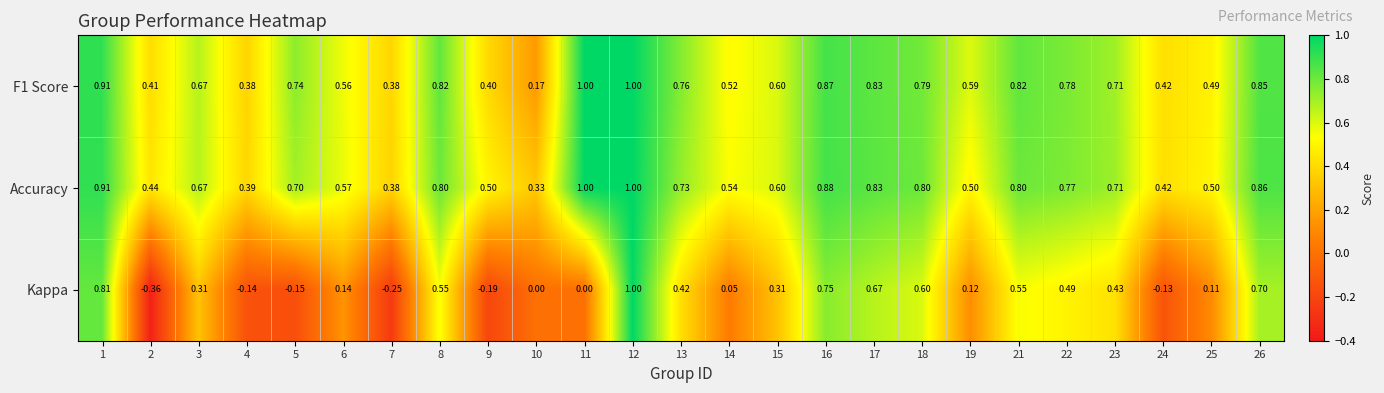

At which category is the sum across all series the highest?

12